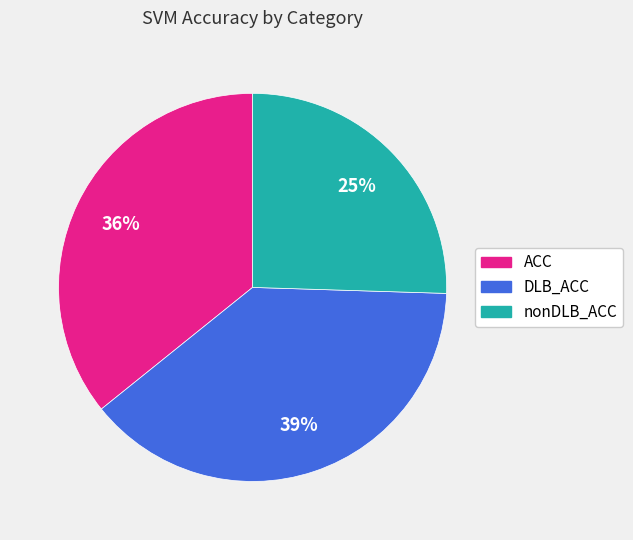

Is the sum of DLB_ACC and ACC greater than half?

Yes